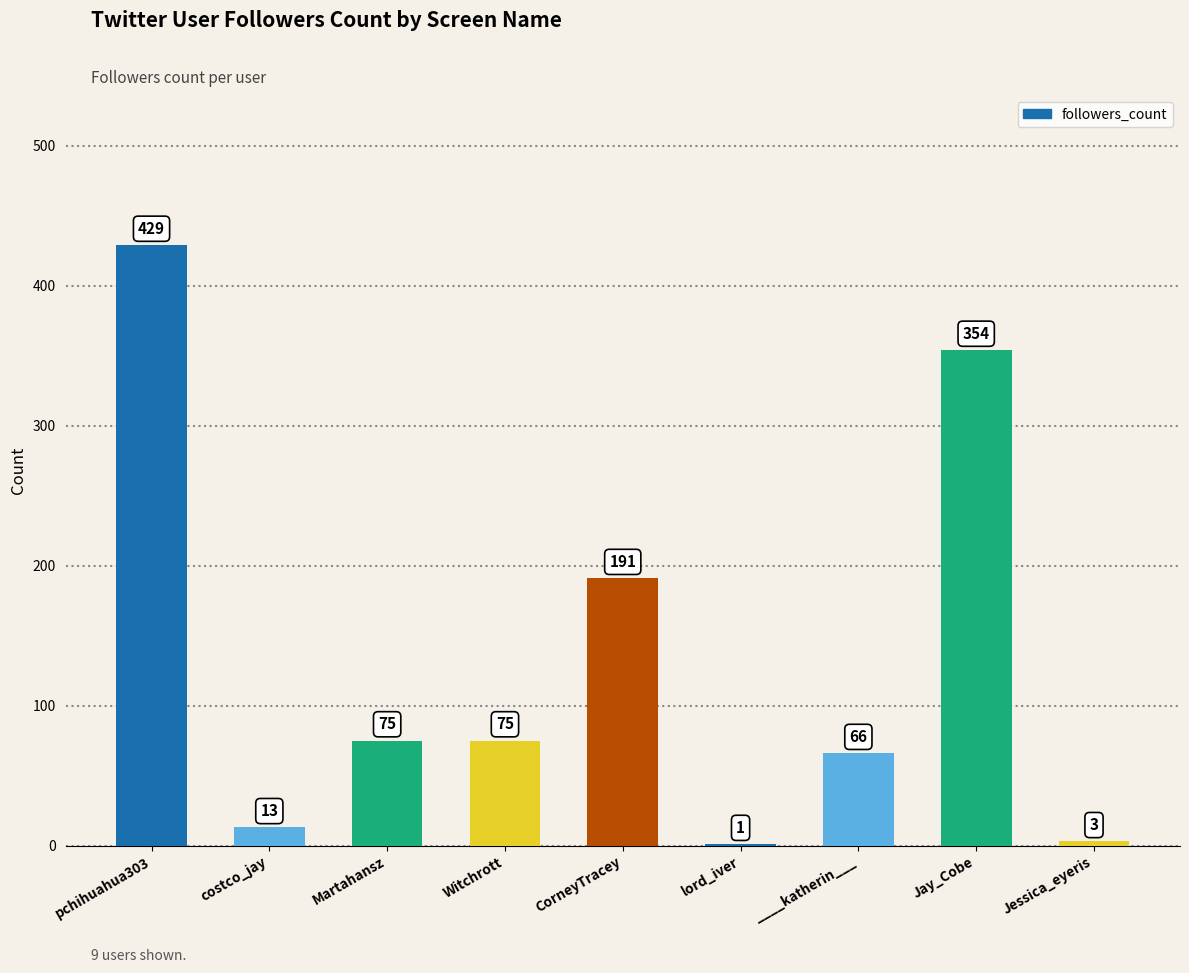

What is the sum of all values?

1207